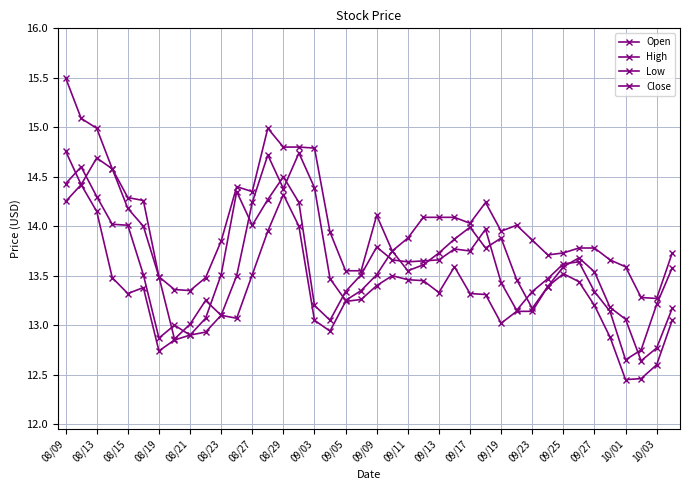

How many categories are shown in the chart?

40